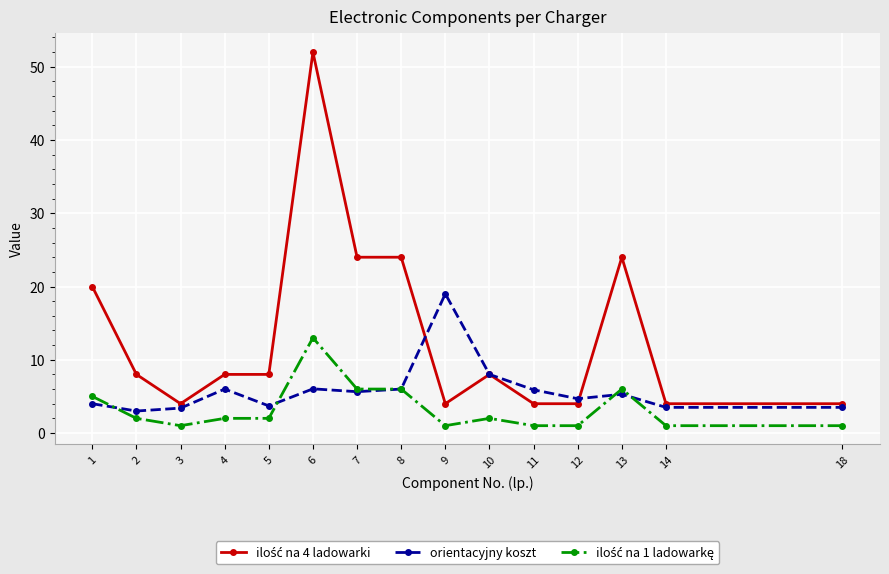

Which label corresponds to the largest value in the chart?

6